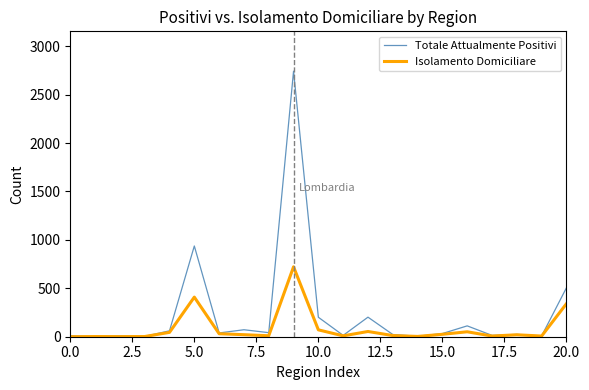

Which series has the largest range (max minus min)?

Totale Attualmente Positivi